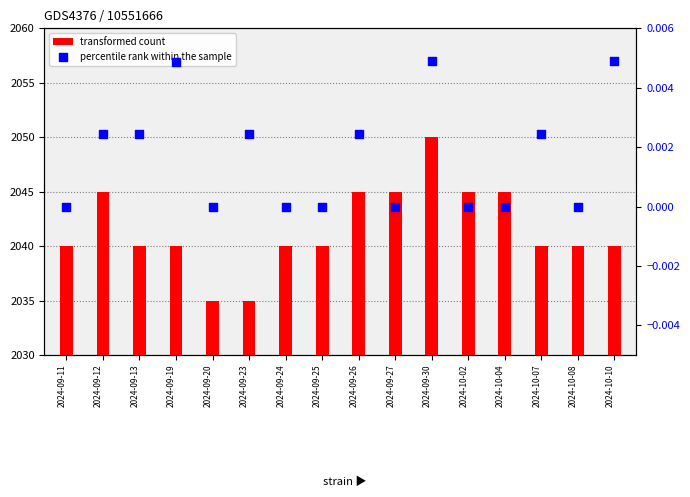

What is the total value across all series at 2024-09-13?

2040.0